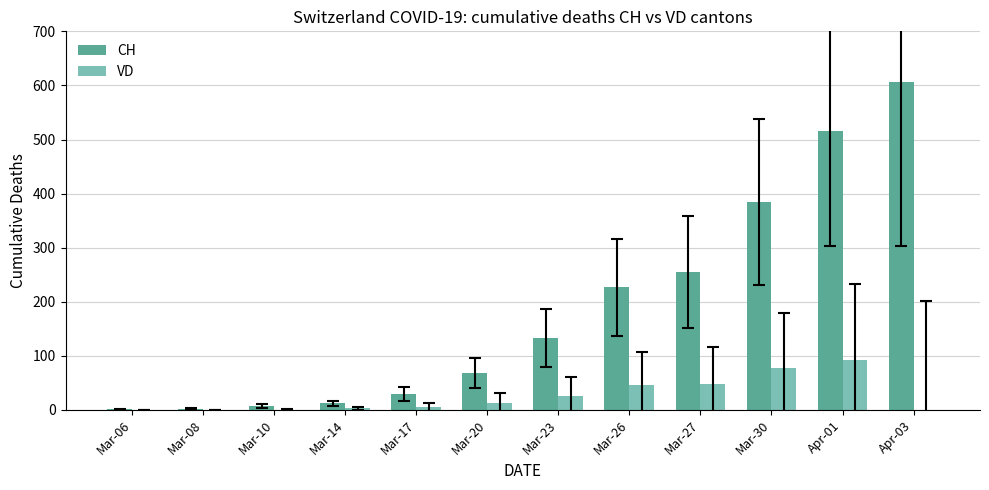

Is the value of CH at Apr-01 greater than the value of VD at Apr-01?

Yes